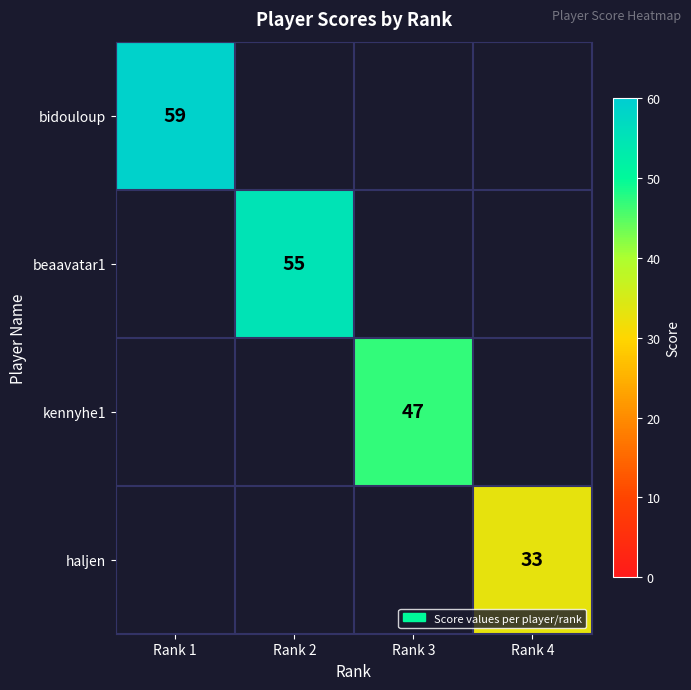

How many values in haljen are above zero?

1